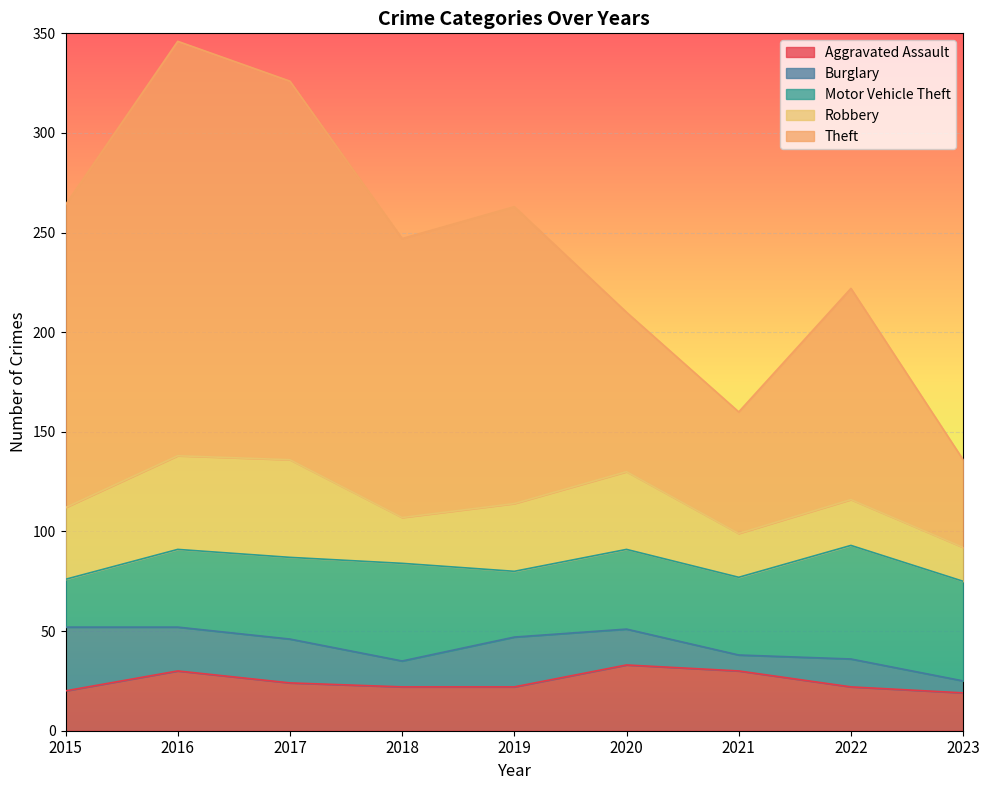

What is the total value across all series at 2016?

346